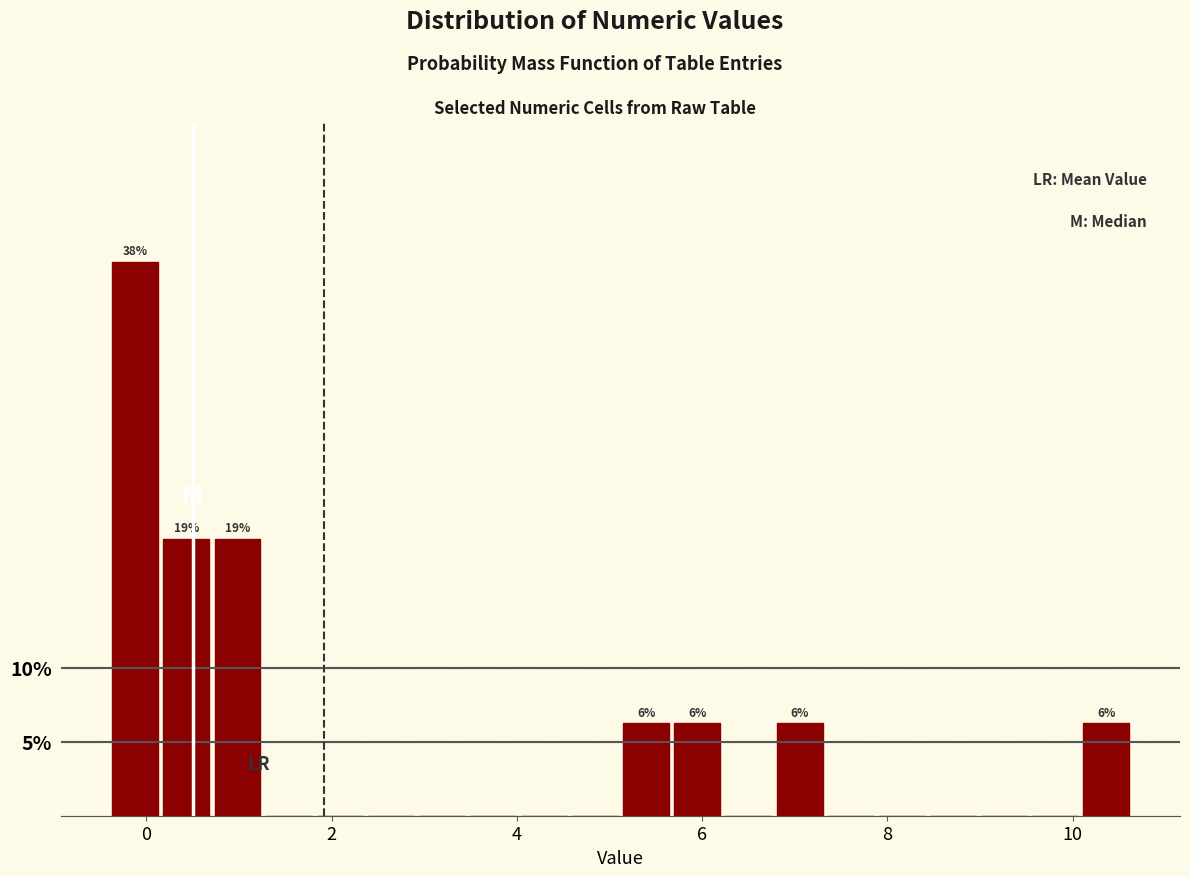

Around what value on the x-axis is the tallest bar? Give the approximate position of its centre, as read against the axis.

-0.2